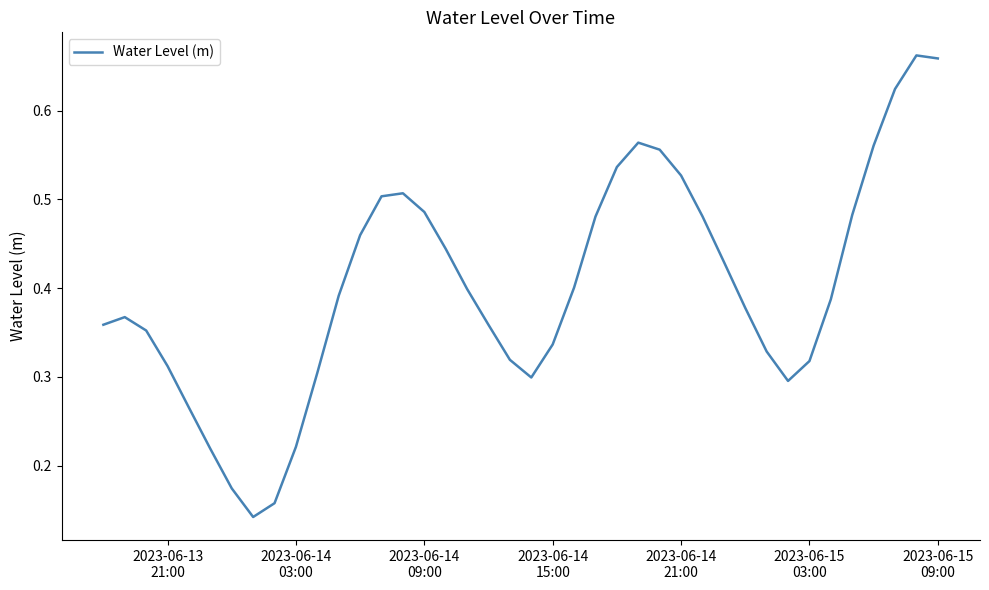

True or false: there are more than 1 points higher than both neighbors.

True